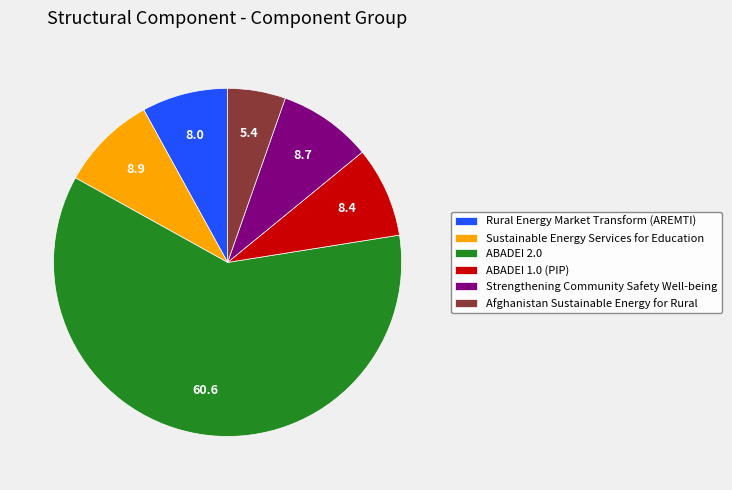

Is the sum of ABADEI 1.0 (PIP) and Afghanistan Sustainable Energy for Rural greater than half?

No